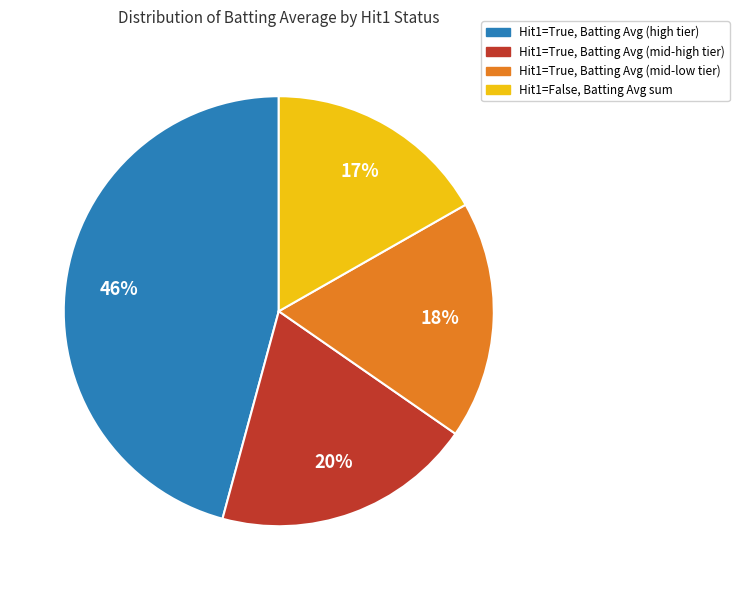

To the nearest percent, what is the difference between the largest and smallest slice percentages?

29%